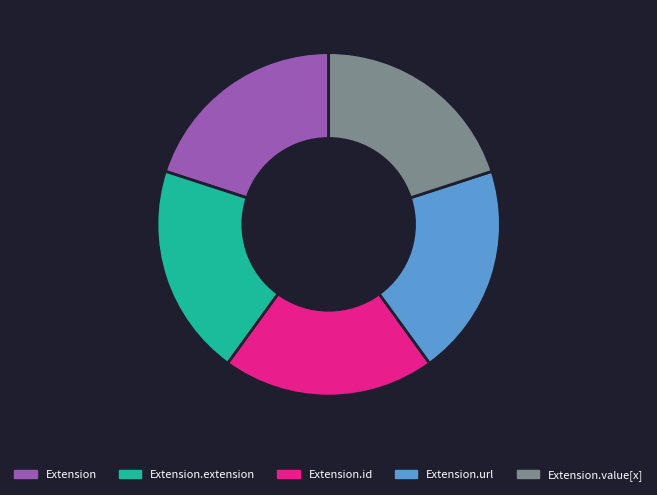

Is there a majority slice in this chart?

No